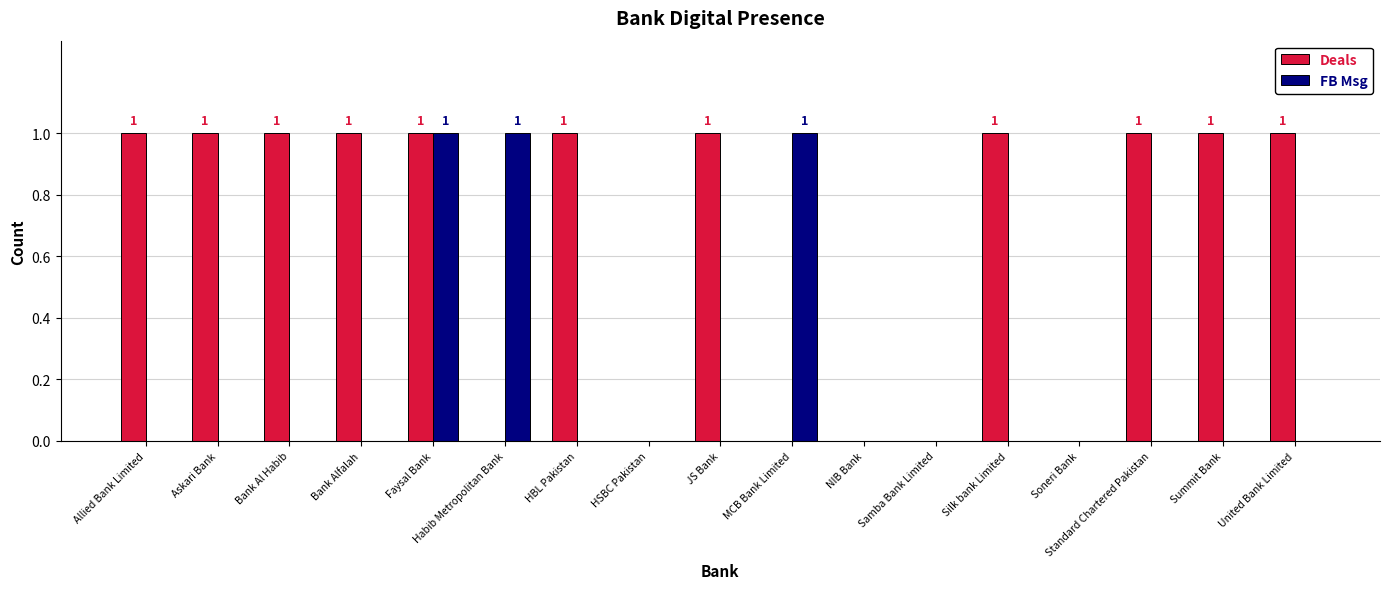

Count the number of data series in this chart.

2